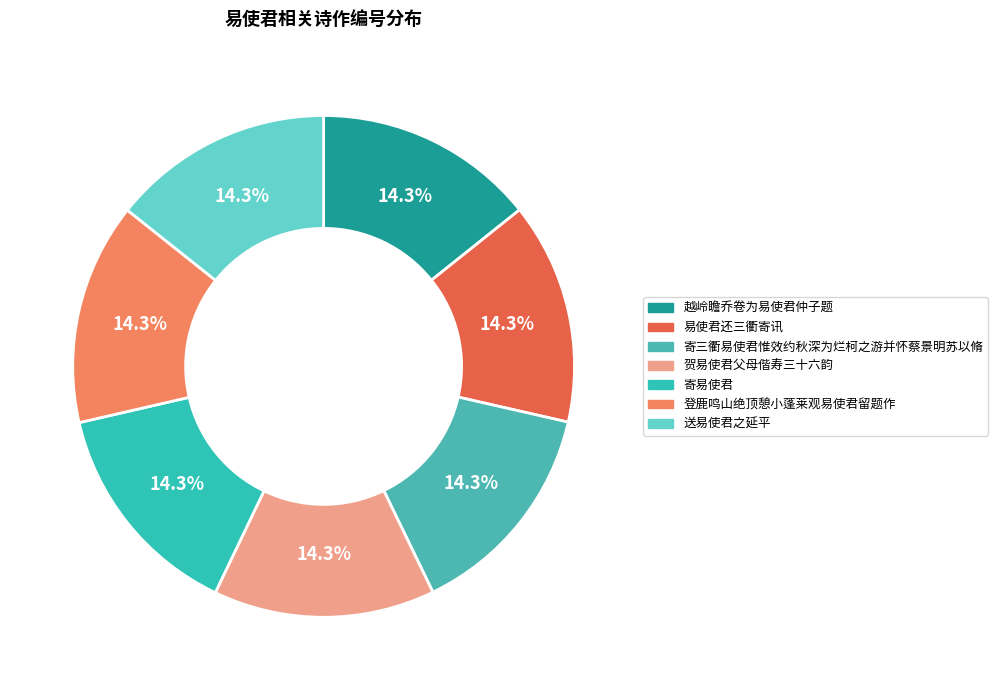

Between 送易使君之延平 and 寄三衢易使君惟效约秋深为烂柯之游并怀蔡景明苏以脩, which is larger?

送易使君之延平